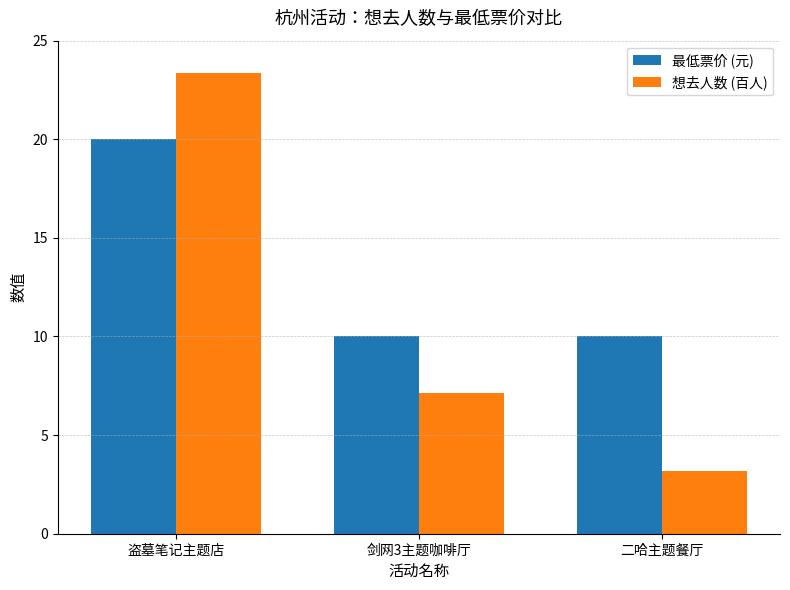

Where is 想去人数 (百人) nearest to the value 13?

剑网3主题咖啡厅